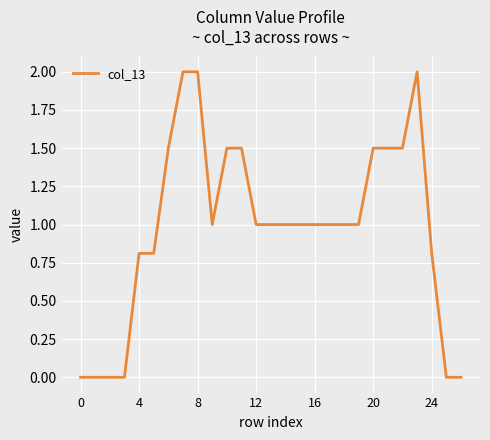

What is the difference between the maximum and minimum values?

2.0